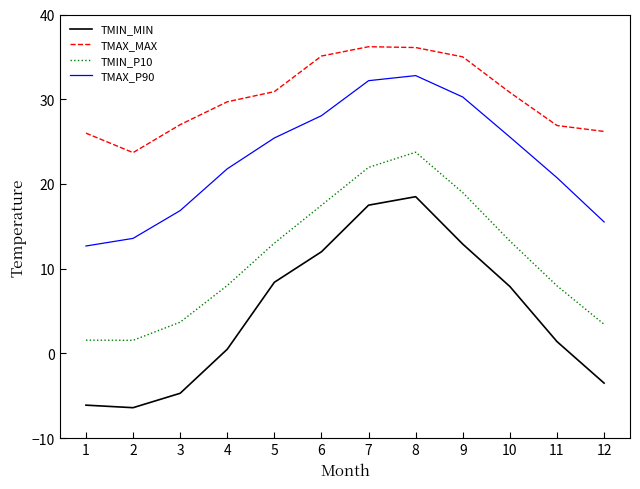

At which label is TMAX_P90 closest to 22?

4